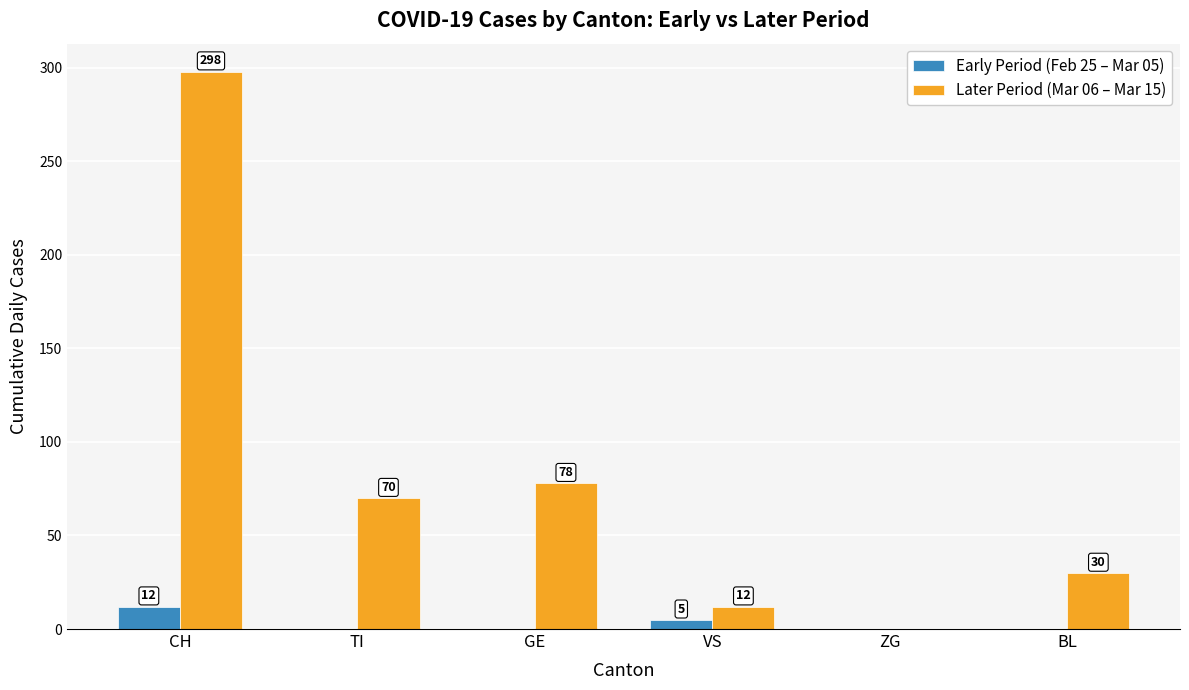

What is the sum of all Later Period (Mar 06 – Mar 15) values?

488